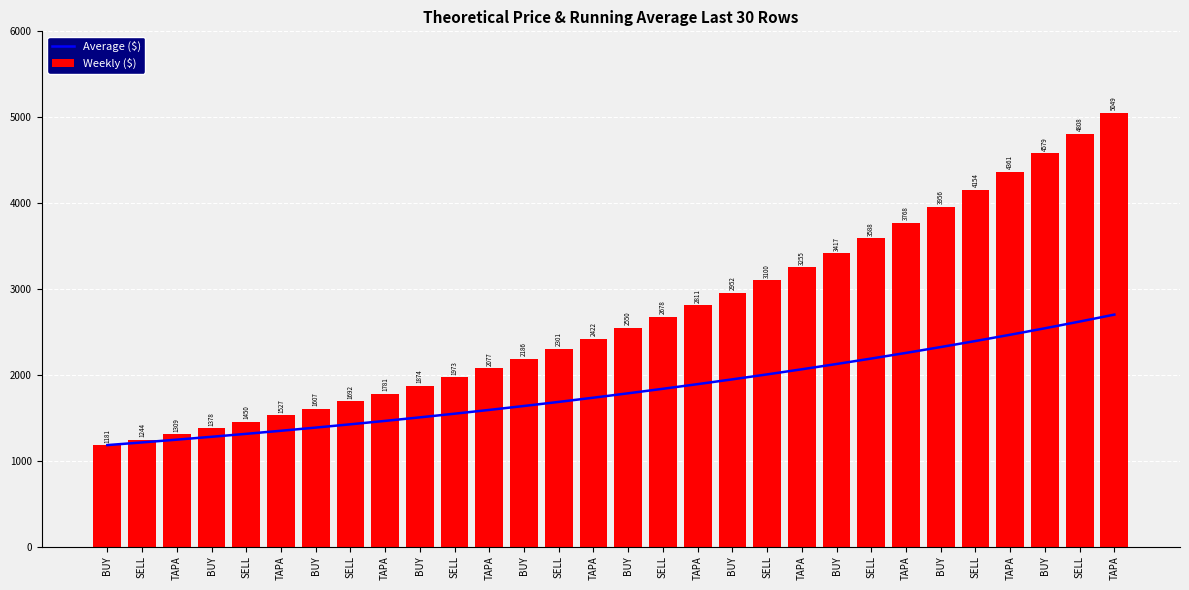

What is the lowest value of the Average ($) series?

1181.4